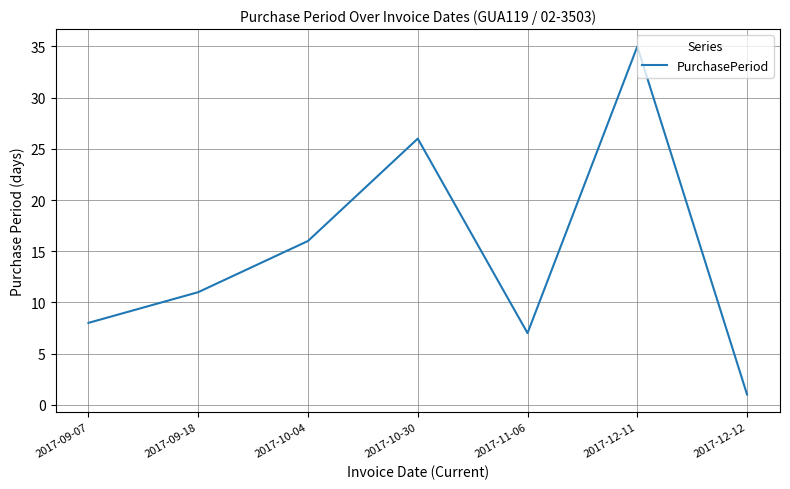

What is the smallest value displayed?

1